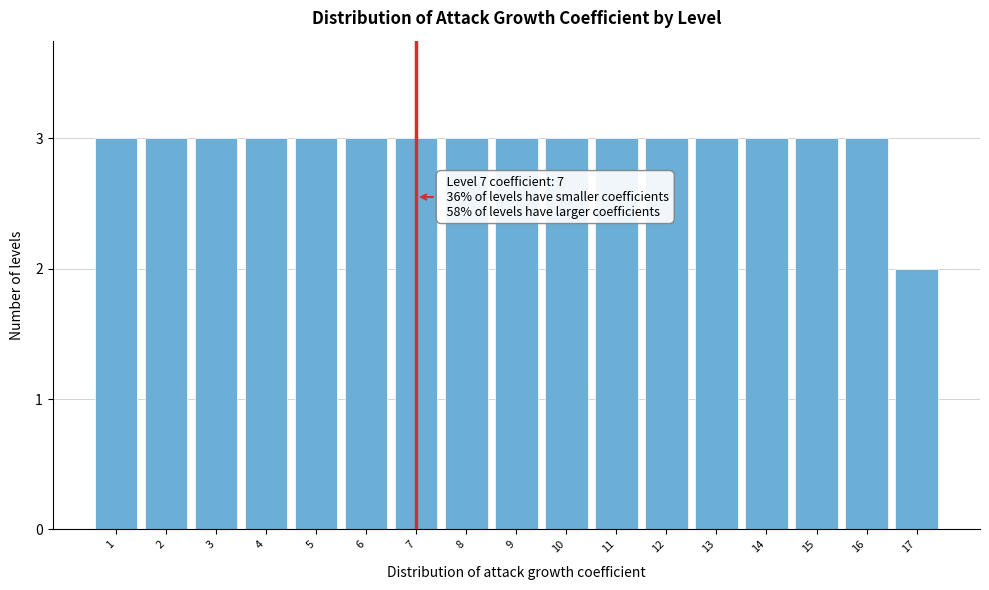

Reading right to left, what are all the values shown in this chart?

2	3	3	3	3	3	3	3	3	3	3	3	3	3	3	3	3